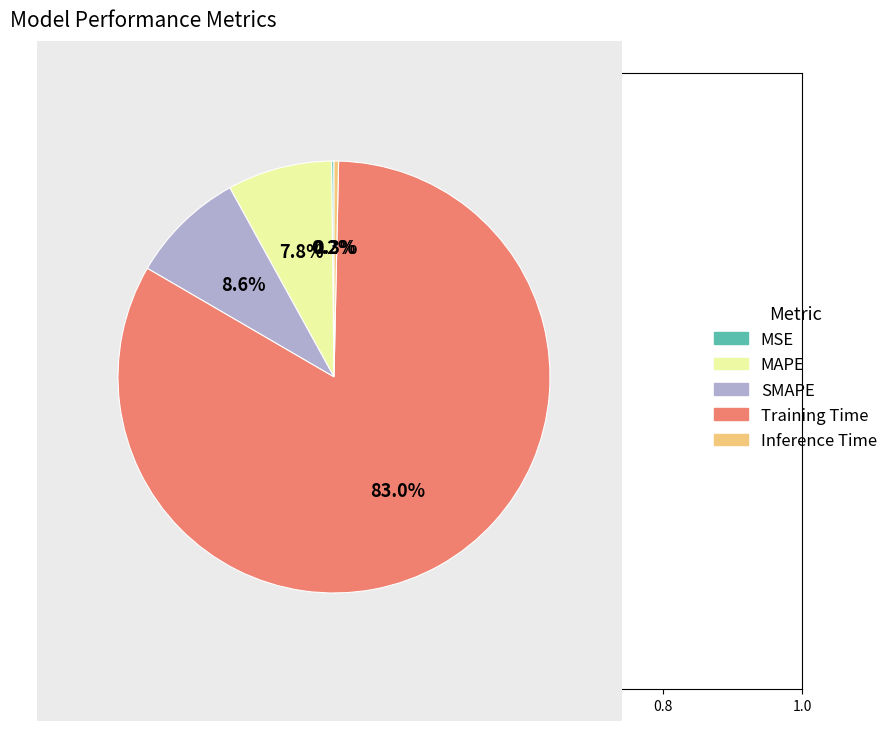

Which has a higher value, Inference Time or MAPE?

MAPE